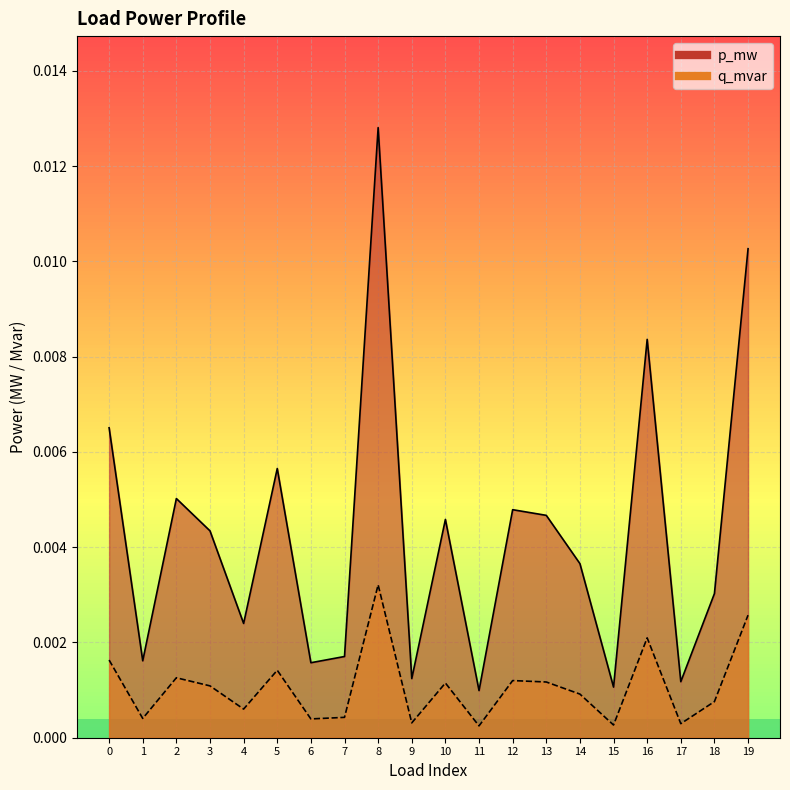

Is it true that p_mw equals 0.0 at 1?

False